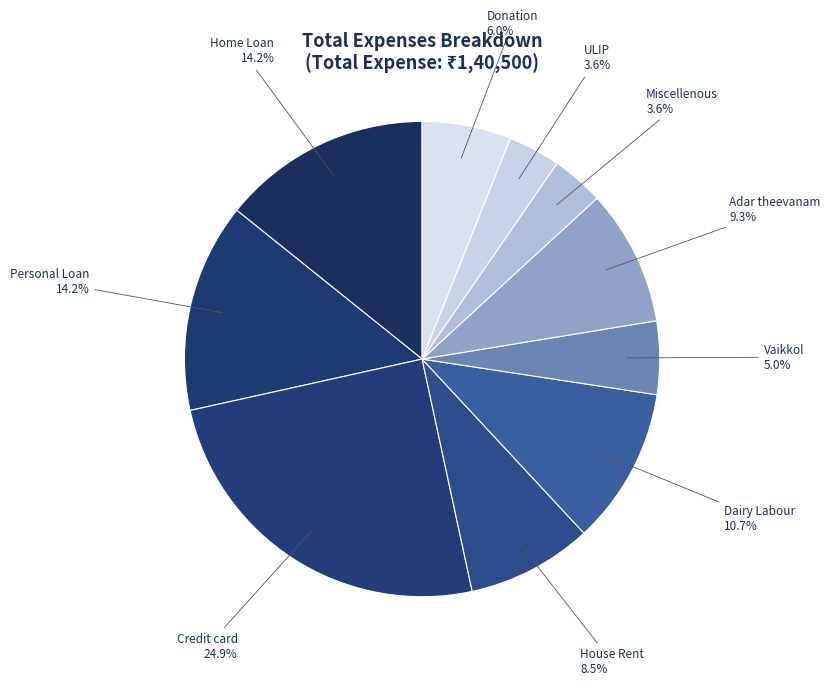

How many slices are in this pie chart?

10